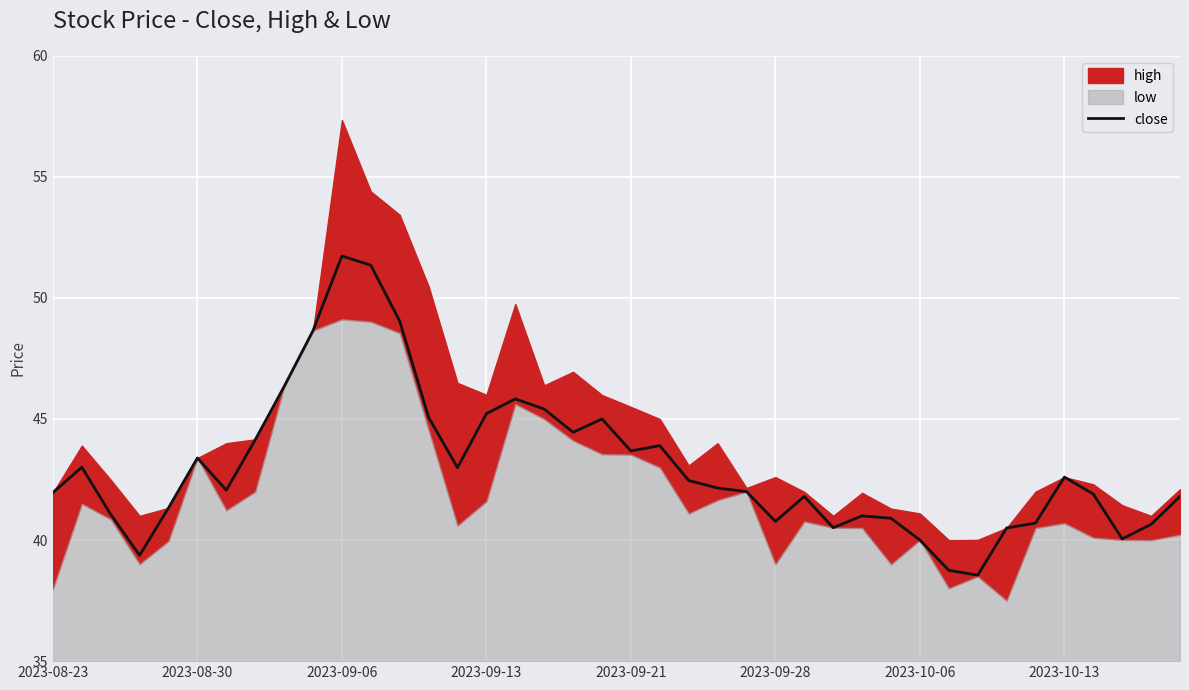

The value of close at 2023-08-30 is 67.8. True or false?

False